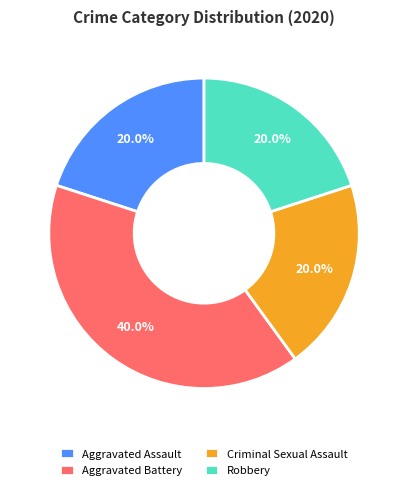

To the nearest percent, what is the average slice percentage?

25%